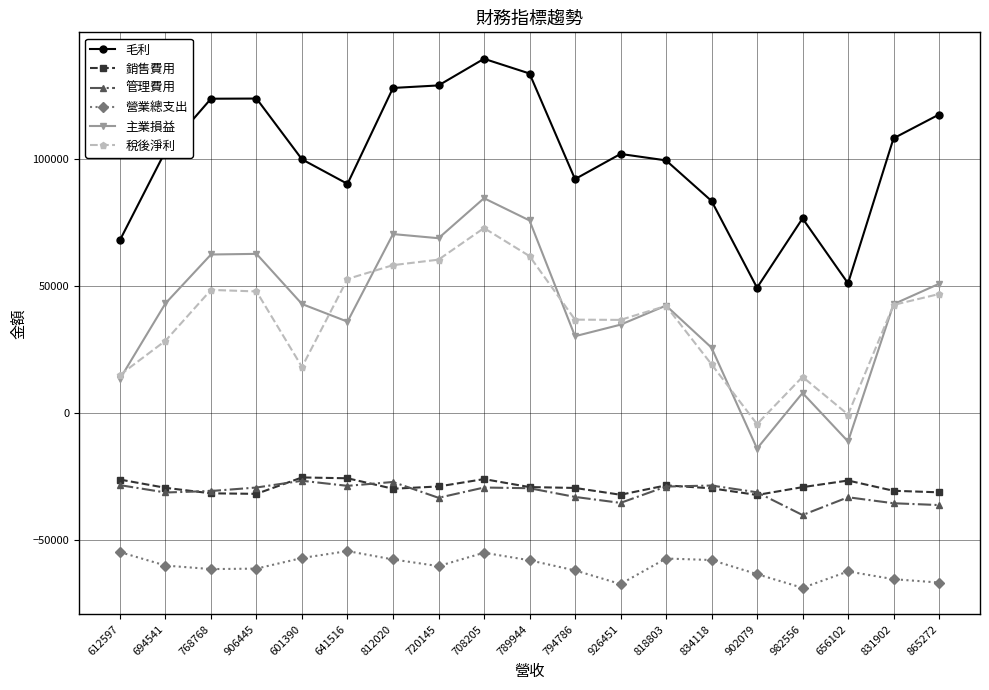

True or false: 毛利 and 稅後淨利 intersect in this chart.

False